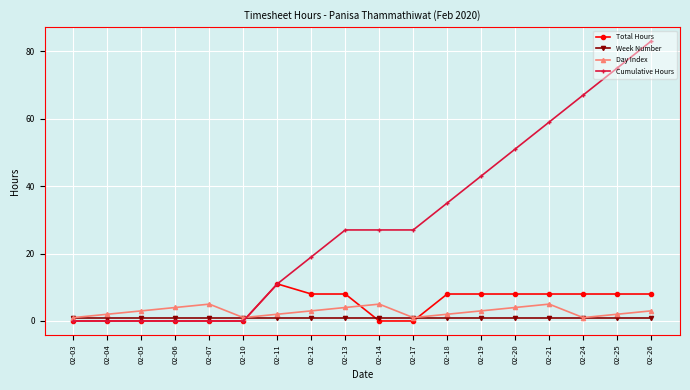

Reading left to right, extract all data points from this chart.

Total Hours: 0	0	0	0	0	0	11	8	8	0	0	8	8	8	8	8	8	8
Week Number: 1	1	1	1	1	1	1	1	1	1	1	1	1	1	1	1	1	1
Day Index: 1	2	3	4	5	1	2	3	4	5	1	2	3	4	5	1	2	3
Cumulative Hours: 0	0	0	0	0	0	11	19	27	27	27	35	43	51	59	67	75	83